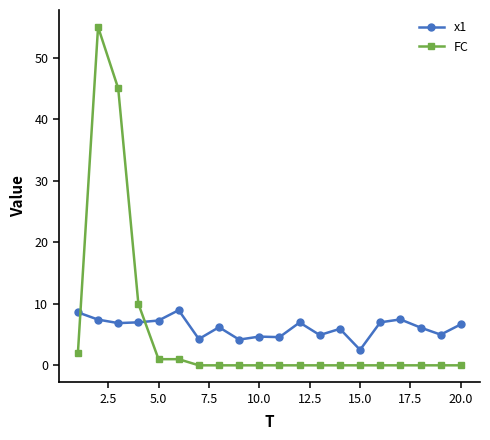

Count the number of data series in this chart.

2